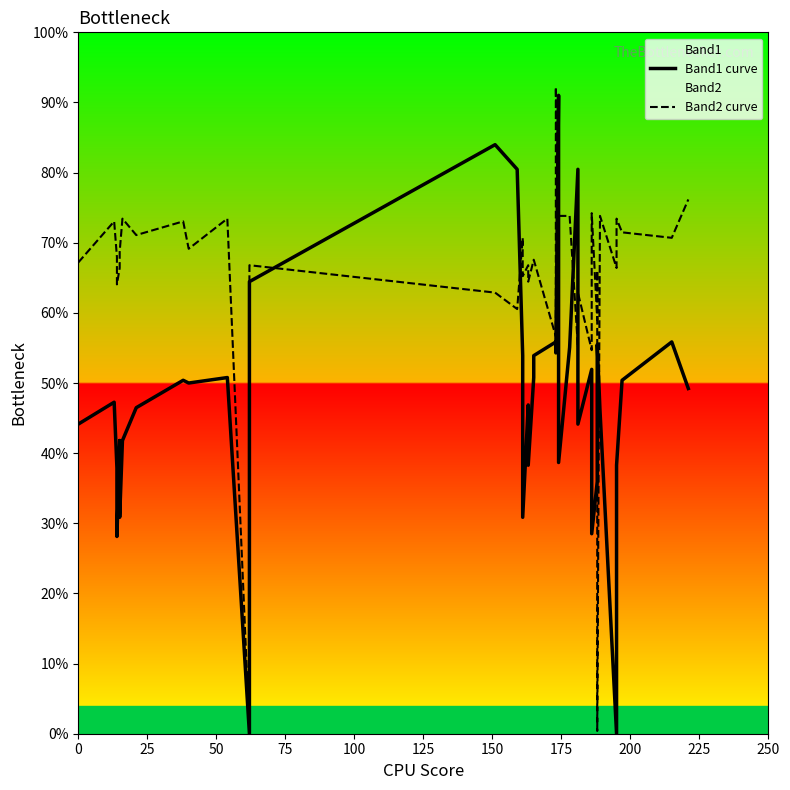

True or false: Band2 curve and Band1 curve cross at least once.

True